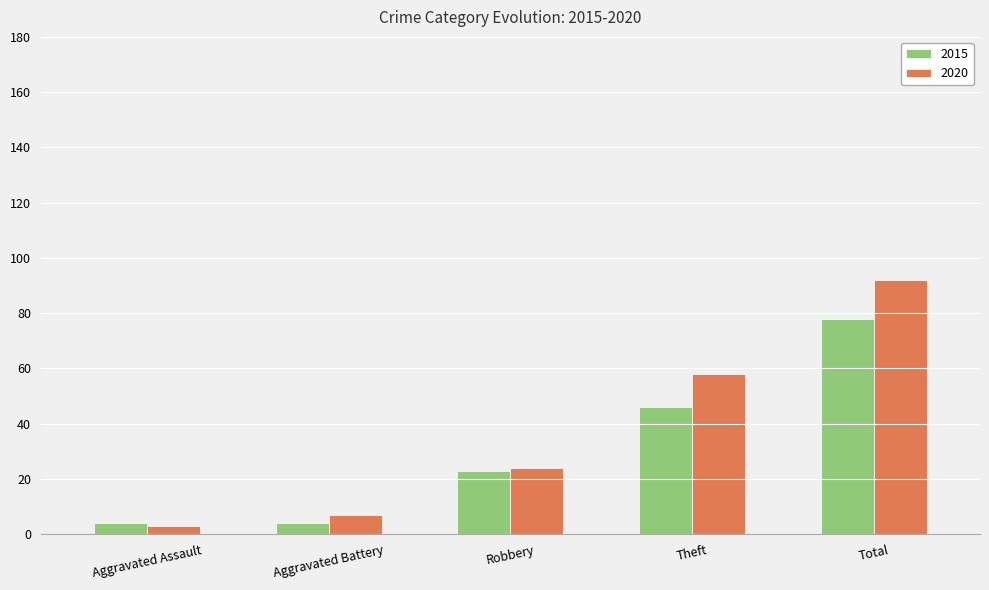

At which category is the sum across all series the highest?

Total